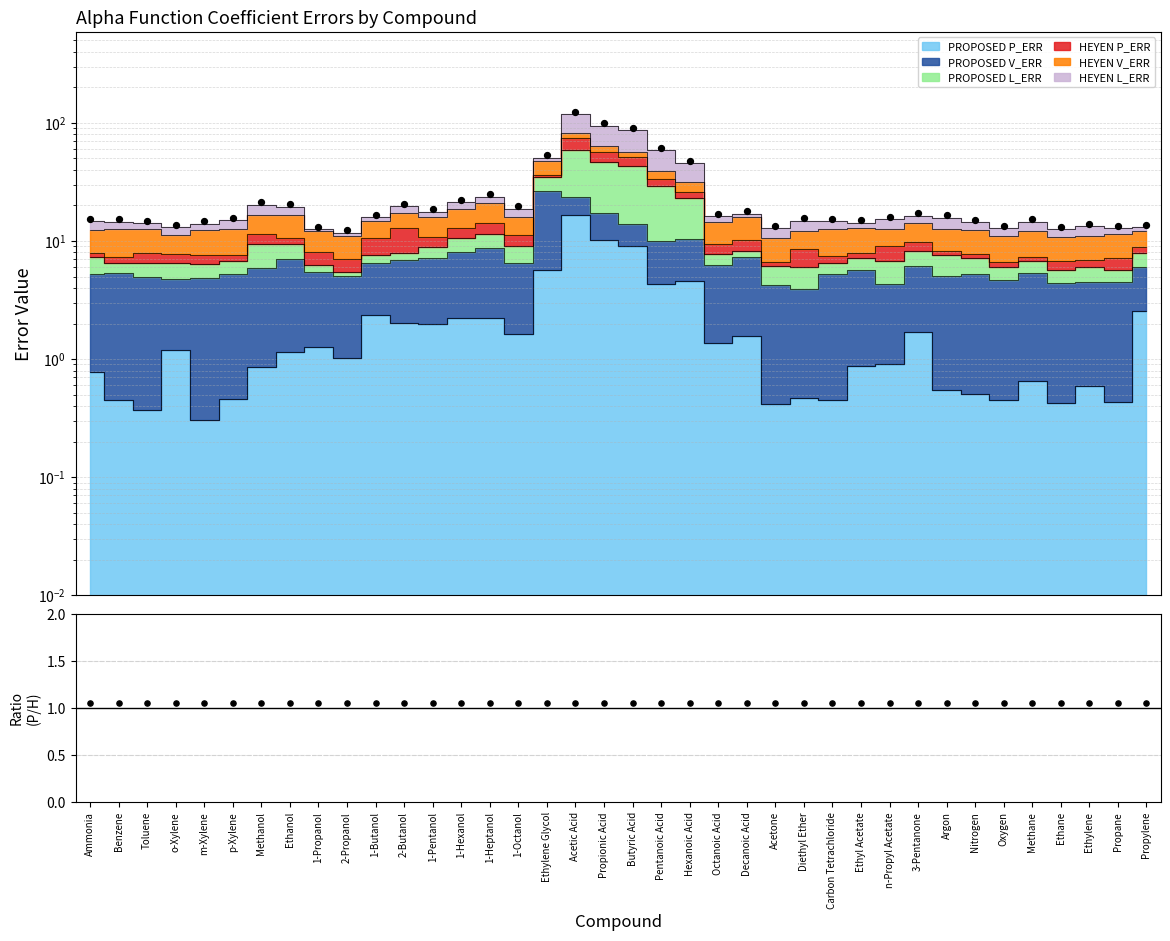

Is the value of Total (scaled) at 1-Propanol greater than the value of Ratio at Methanol?

Yes